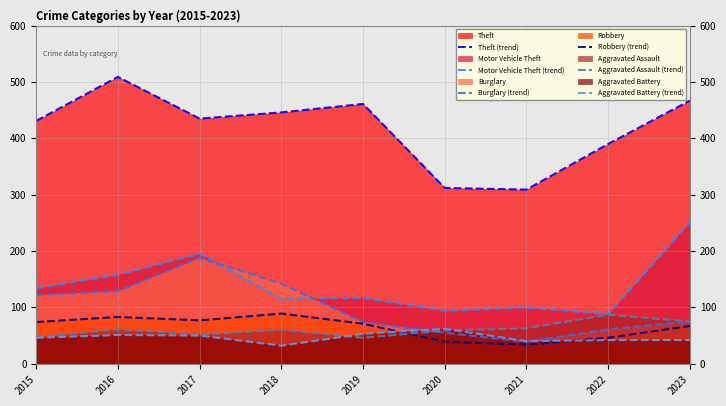

Which series changed the most between 2015 and 2017?

Burglary (trend)